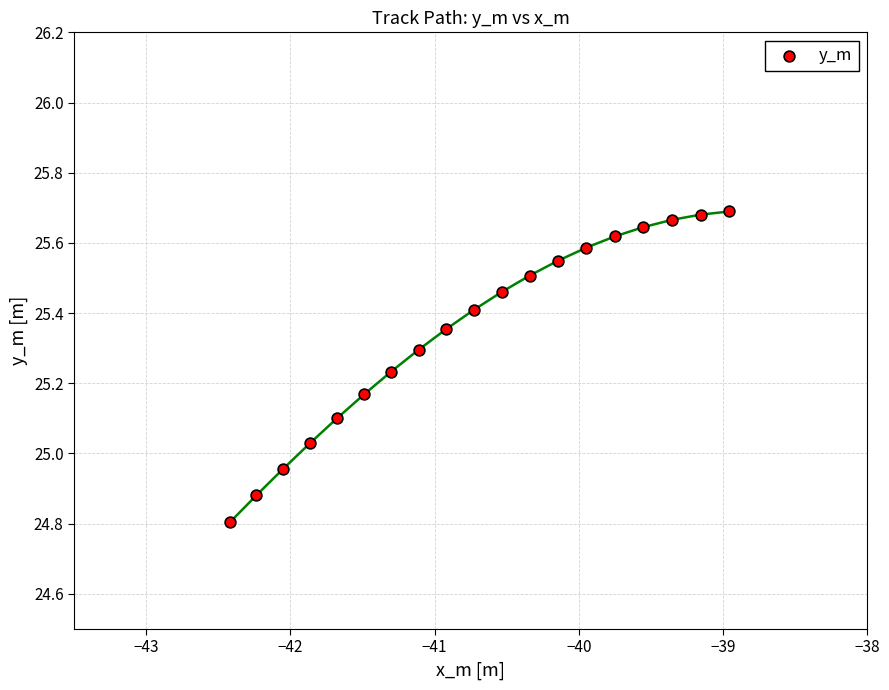

What is the range of Y values (max minus min)?

0.9